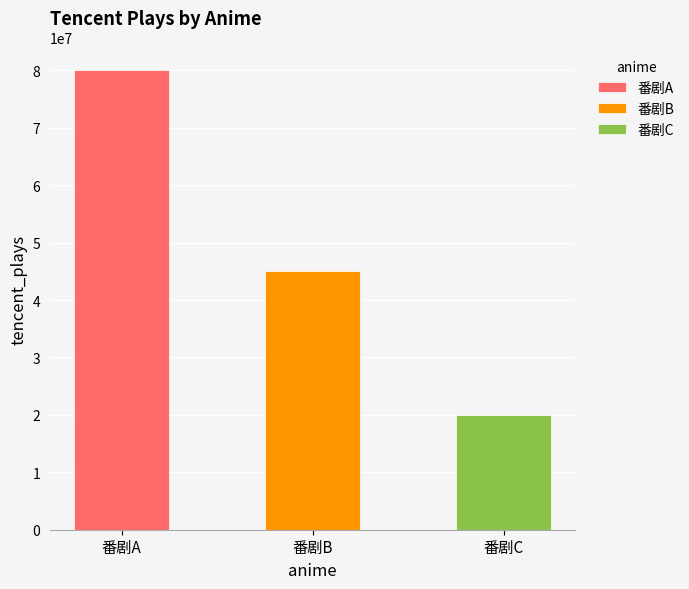

How many values are below 45000000?

1